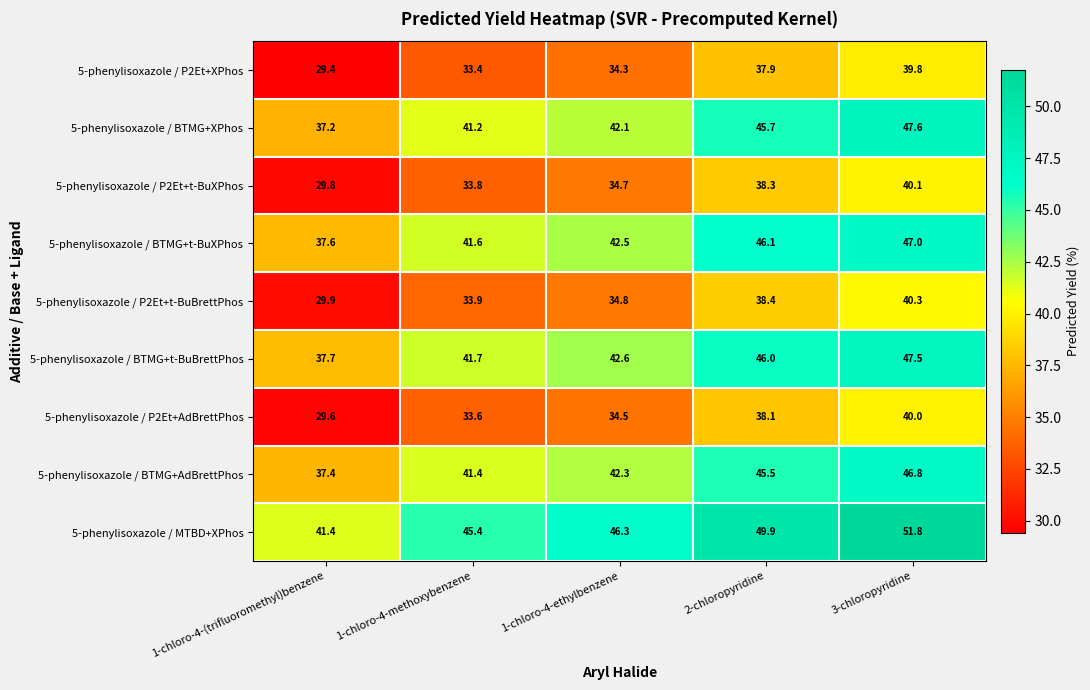

True or false: 5-phenylisoxazole / P2Et+t-BuBrettPhos has a value of 20.1 at 1-chloro-4-ethylbenzene.

False